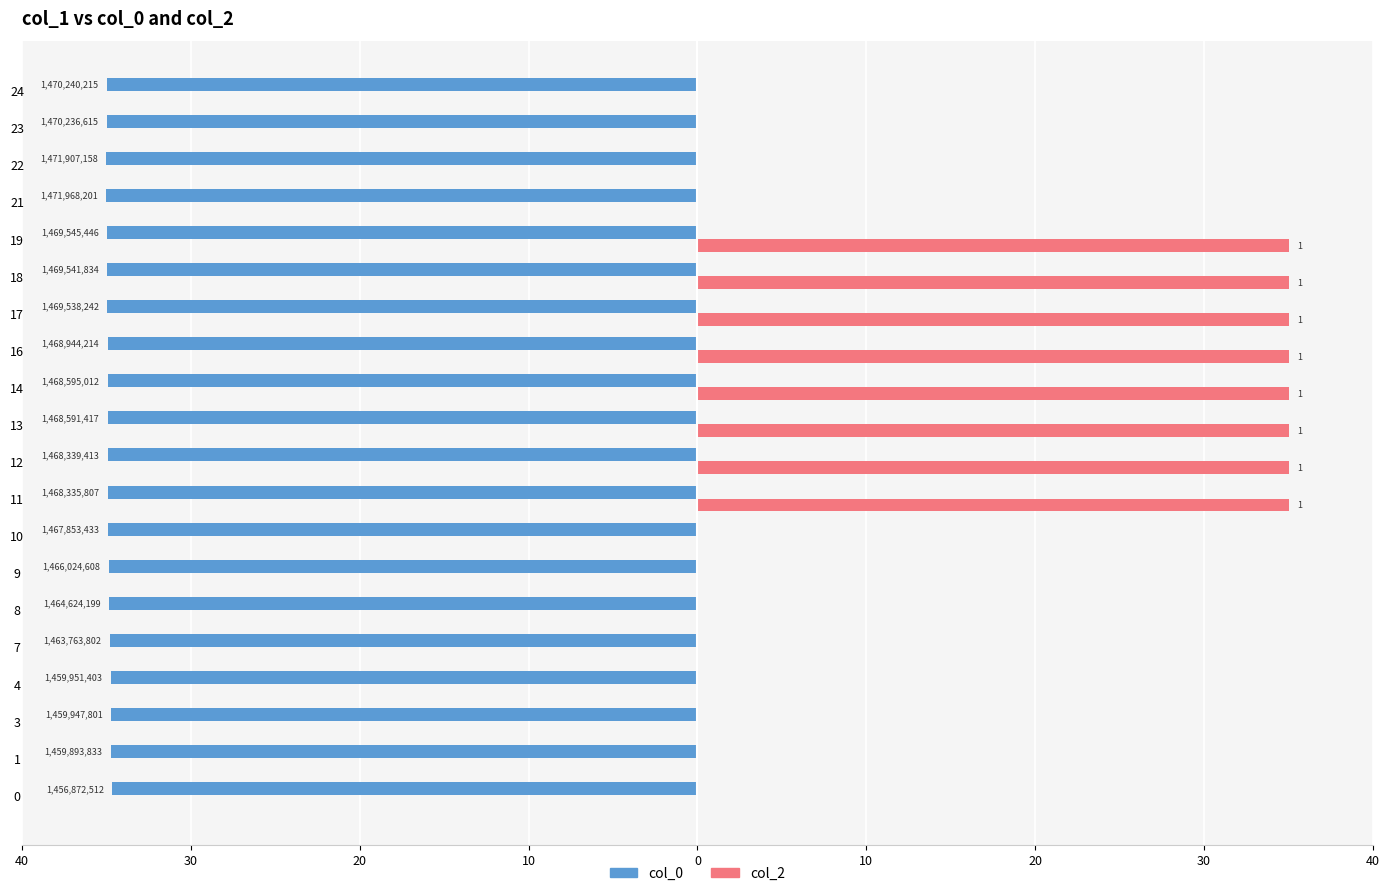

What are all the series names shown in the legend?

col_0, col_2